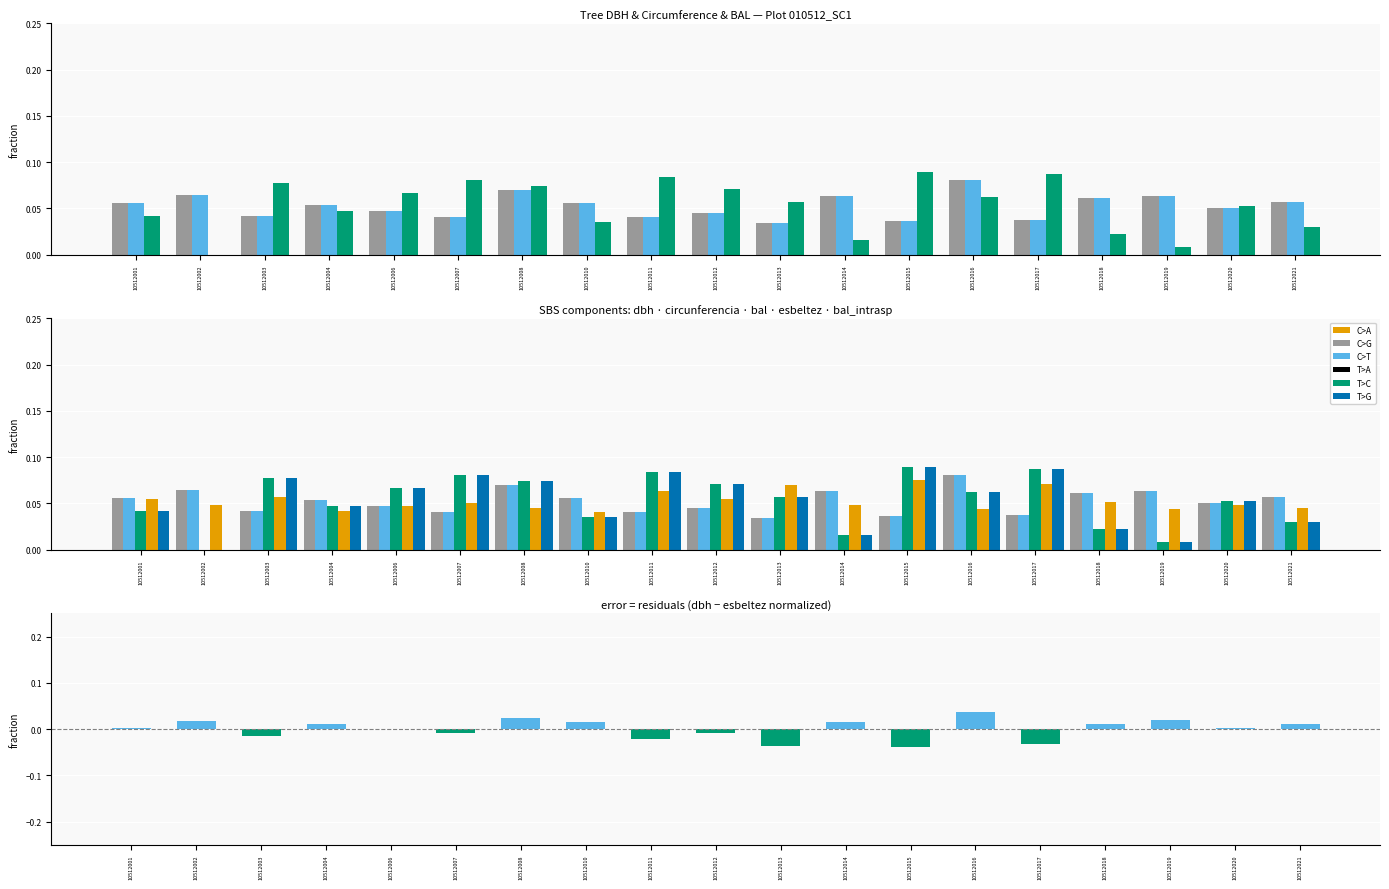

Rank the categories by value from lowest to highest.

10512015, 10512013, 10512017, 10512011, 10512003, 10512007, 10512012, 10512006, 10512001, 10512020, 10512018, 10512004, 10512021, 10512014, 10512010, 10512002, 10512019, 10512008, 10512016